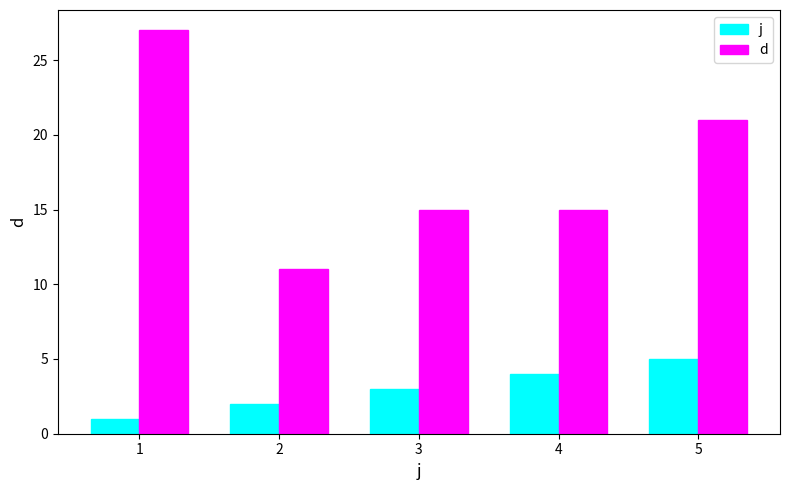

What is the value of the j bar at the 2nd from the left?

2